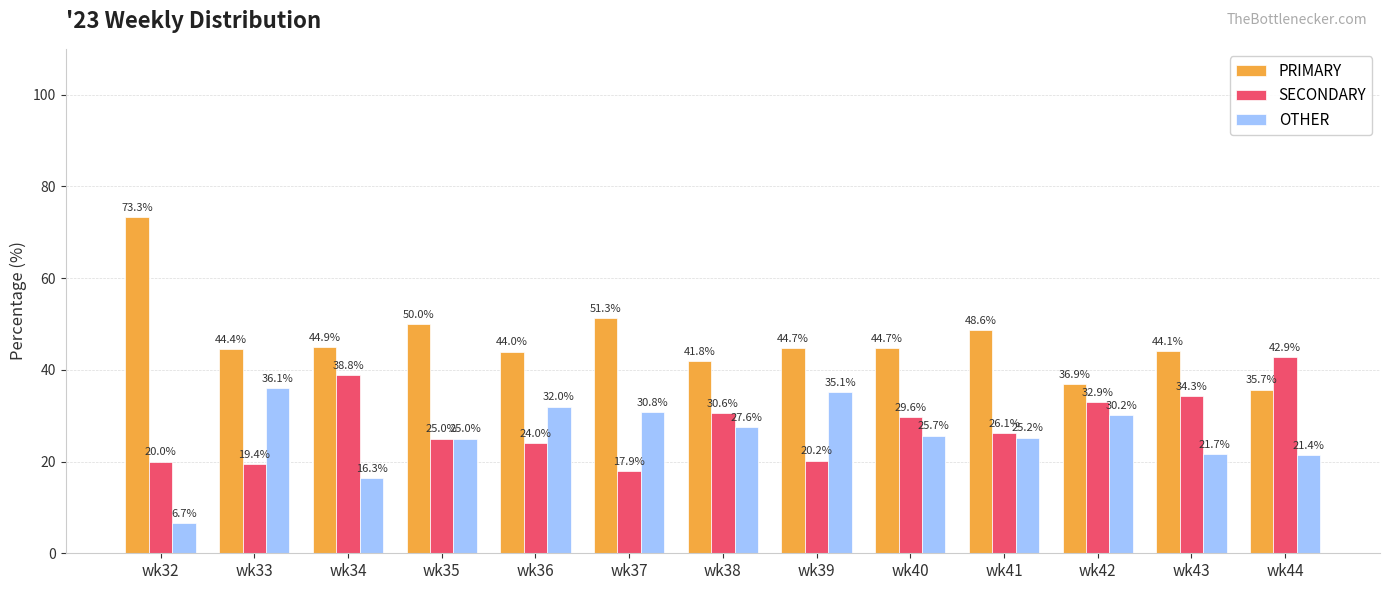

What is the difference between the PRIMARY values at wk33 and wk43?

0.4